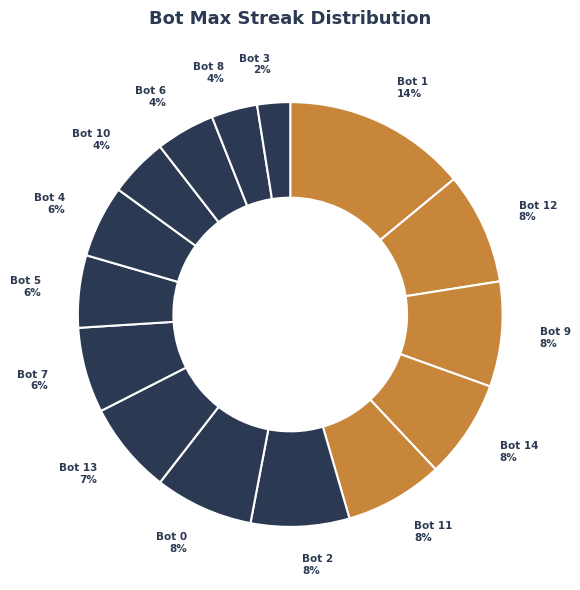

To the nearest percent, what is the average slice percentage?

7%